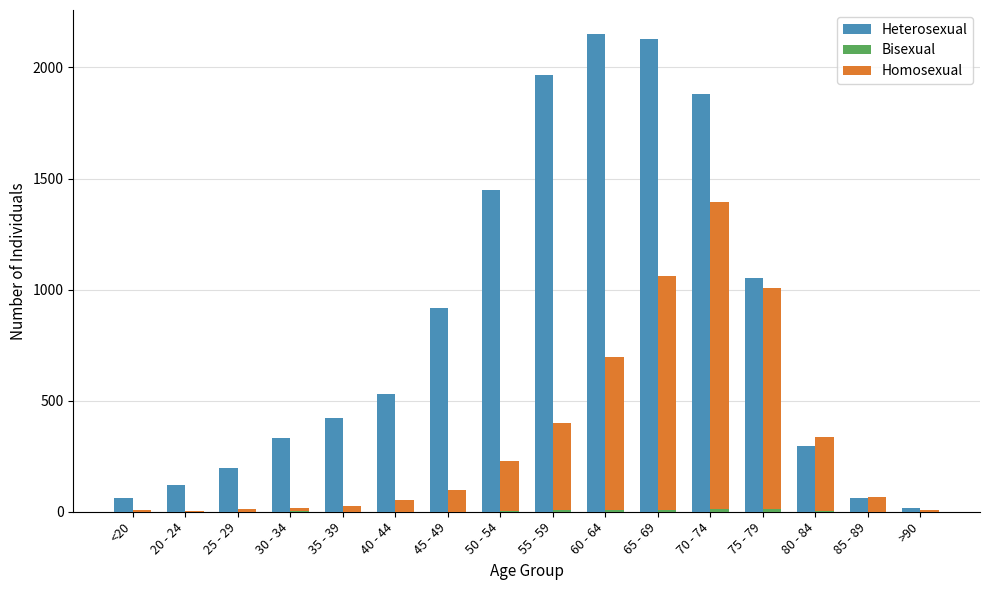

What is the sum of the Heterosexual values at 60 - 64 and 40 - 44?

2681